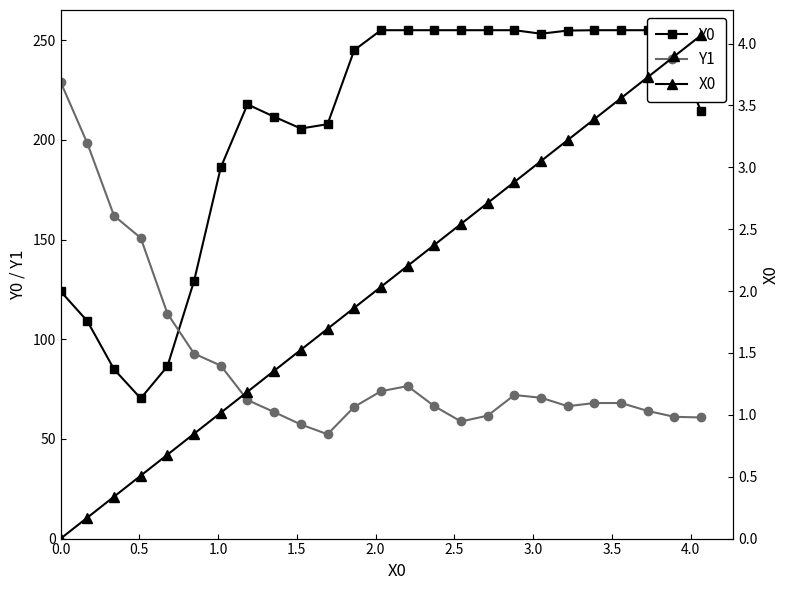

True or false: Y1 has more than 2 points higher than both neighbors.

True